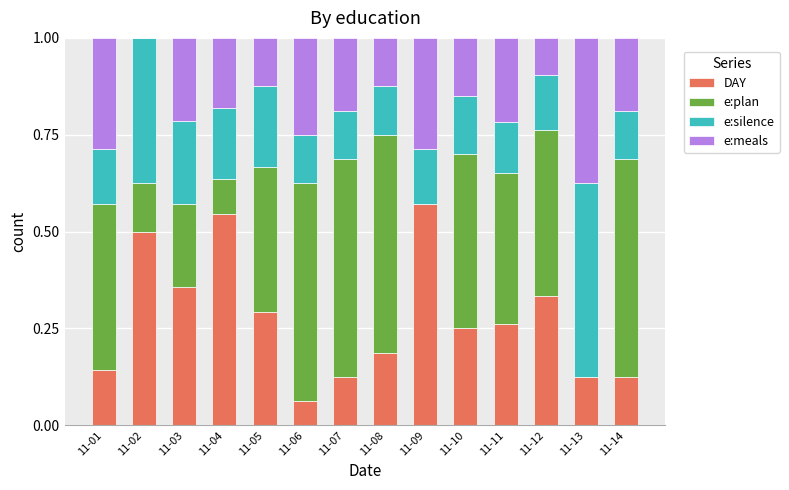

At which label does DAY reach its peak?

11-09